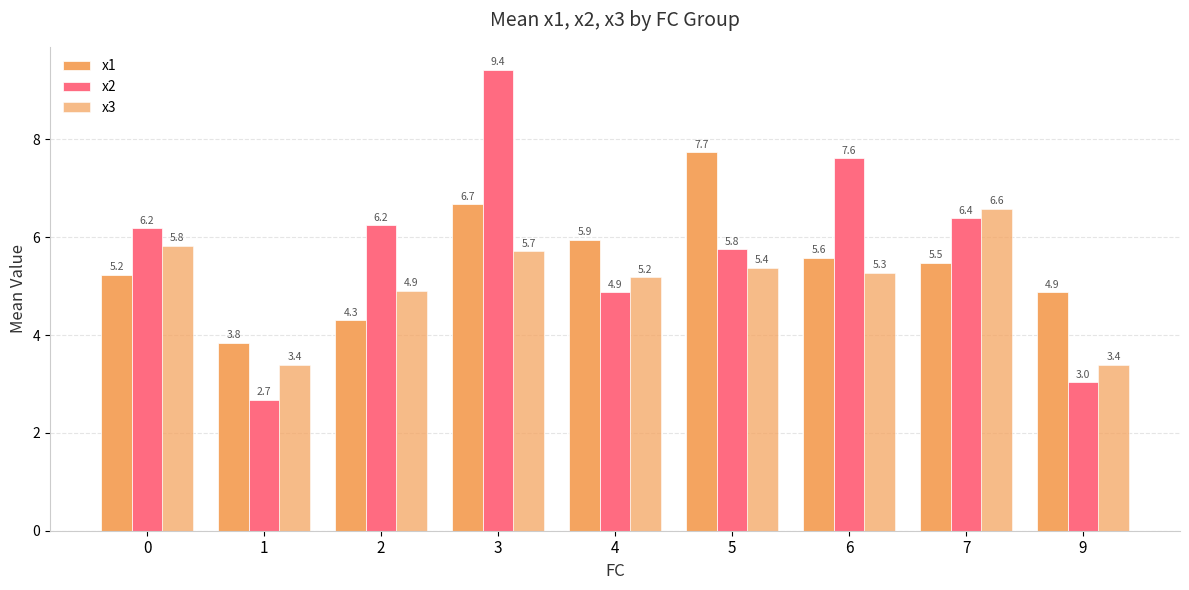

Are the bars horizontal?

No